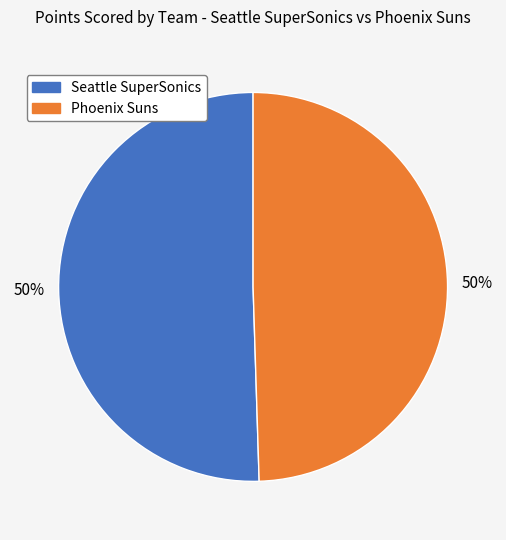

To the nearest percent, what is the average slice percentage?

50%